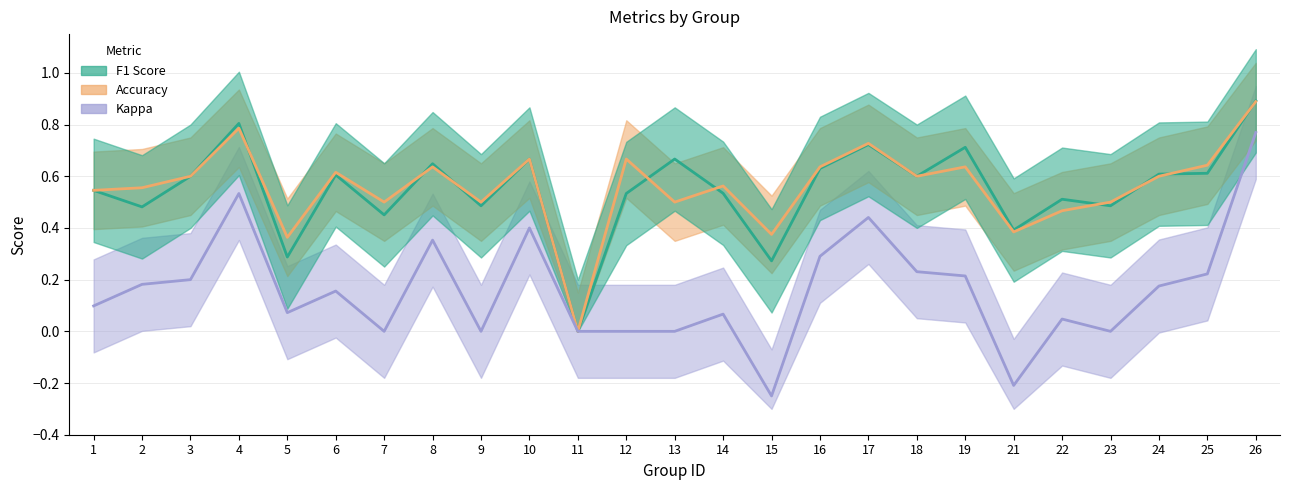

What is the difference between the maximum and second lowest values in the kappa series?

1.0